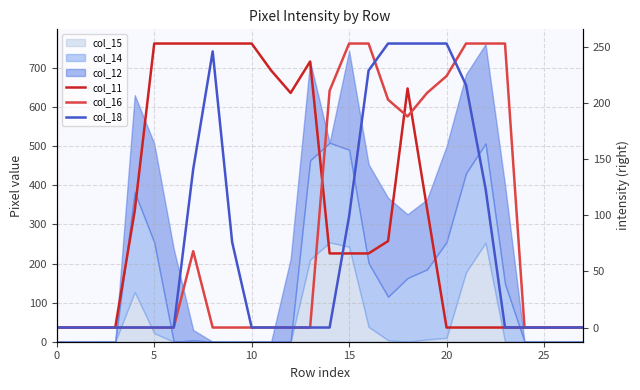

Is it true that col_18 equals 101 at 9?

False